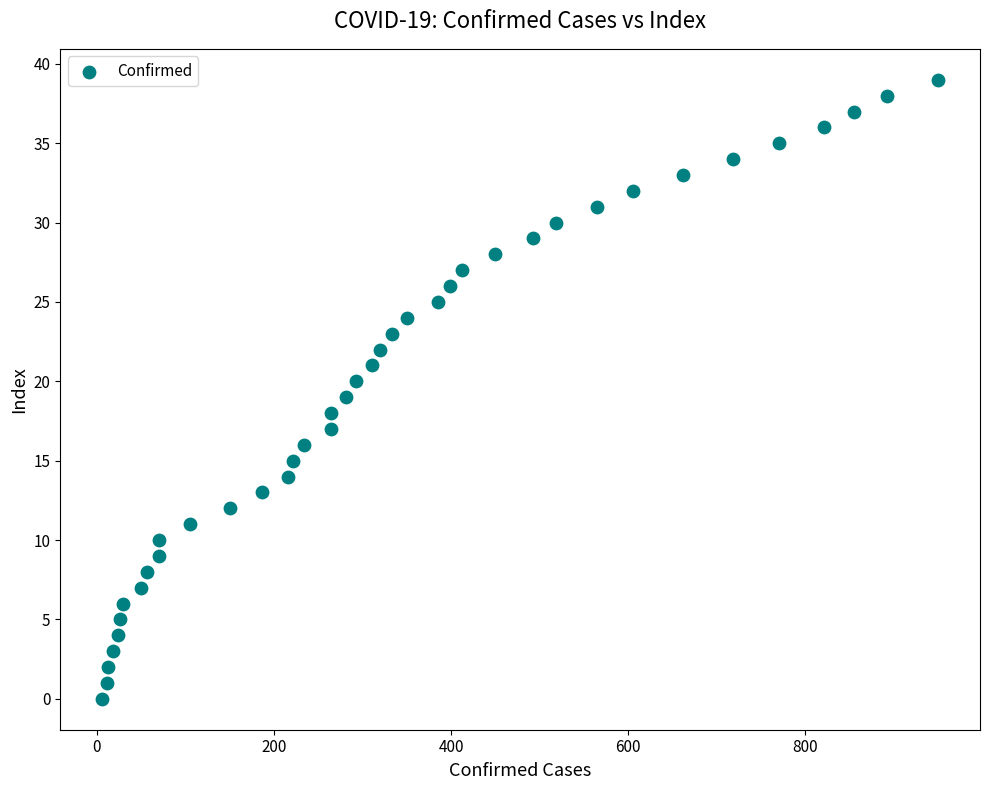

What is the range of X values (max minus min)?

944